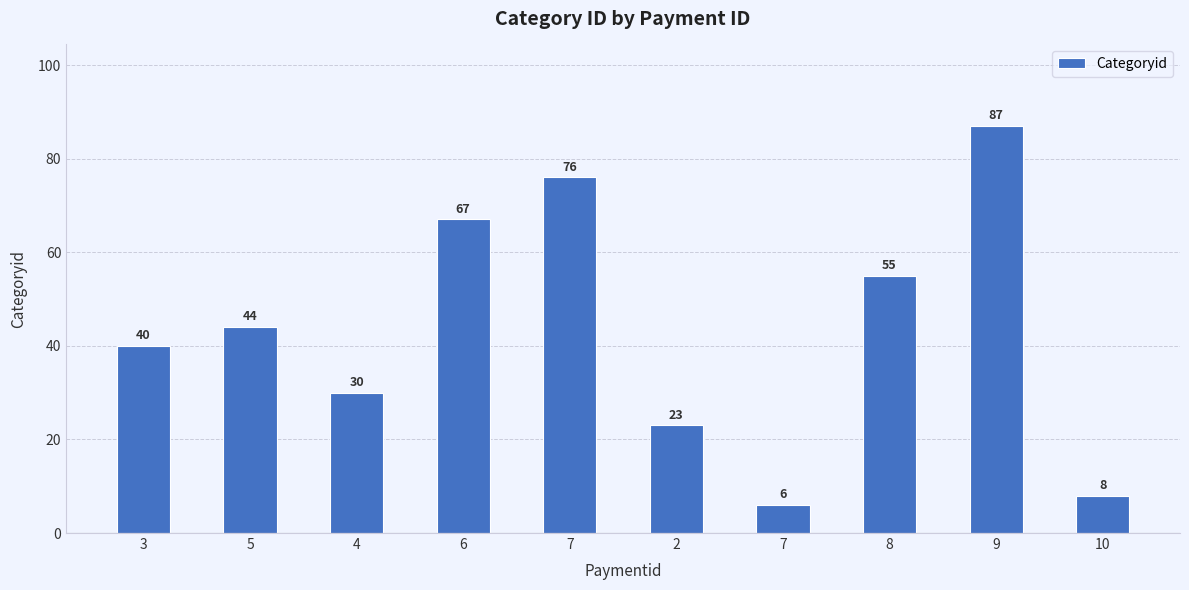

How many bars are there in total?

10